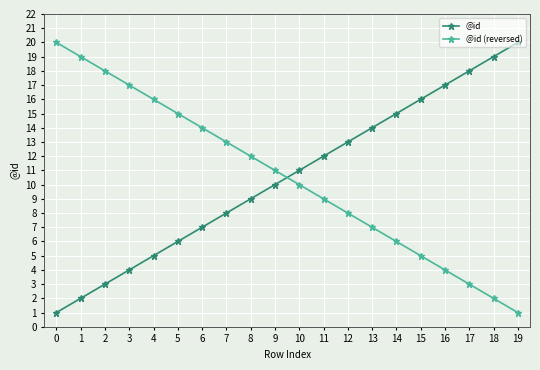

The @id (reversed) series shows 22 at 5. True or false?

False